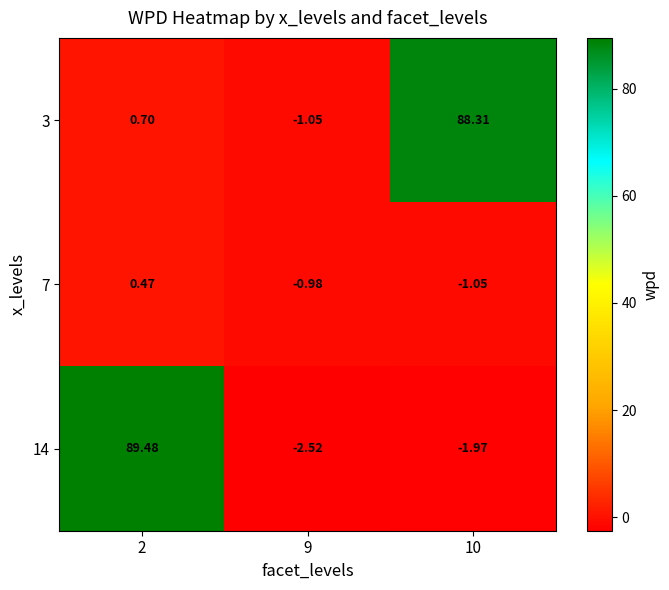

Is the value of 7 at 9 greater than the value of 3 at 9?

Yes